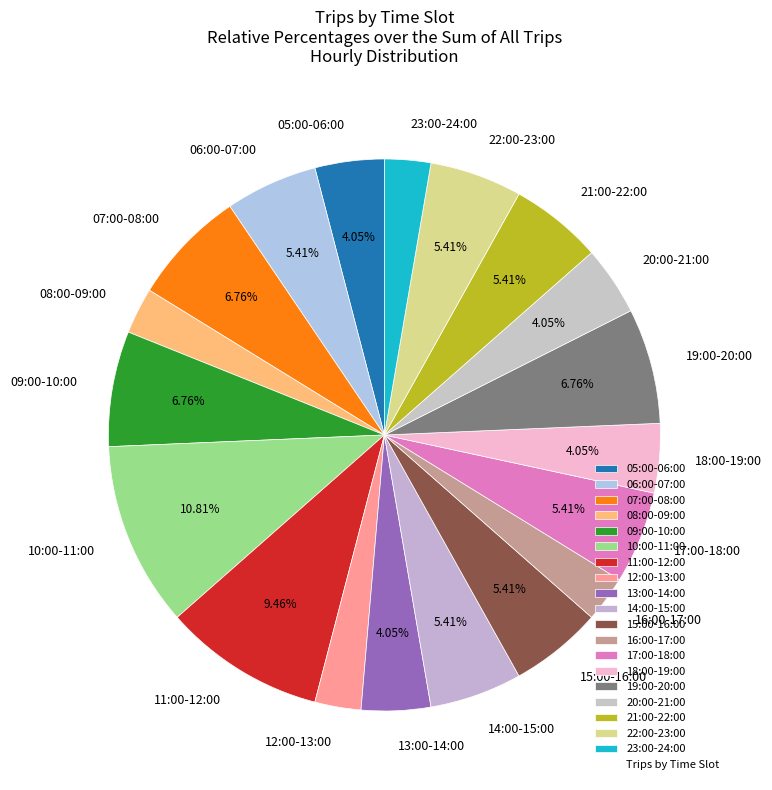

Is there any slice that represents more than half of the pie?

No